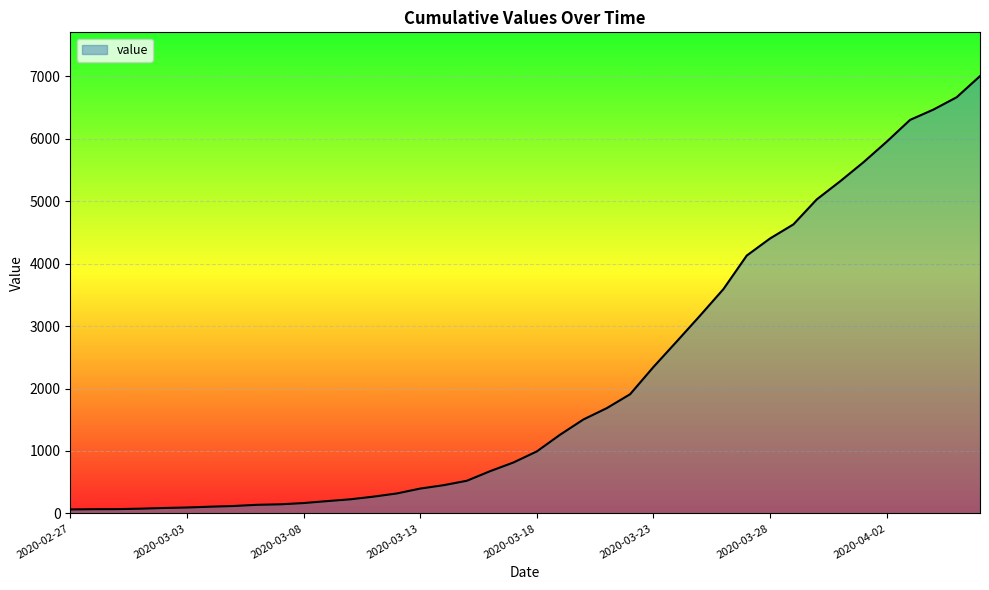

What is the maximum value shown in the chart?

7003